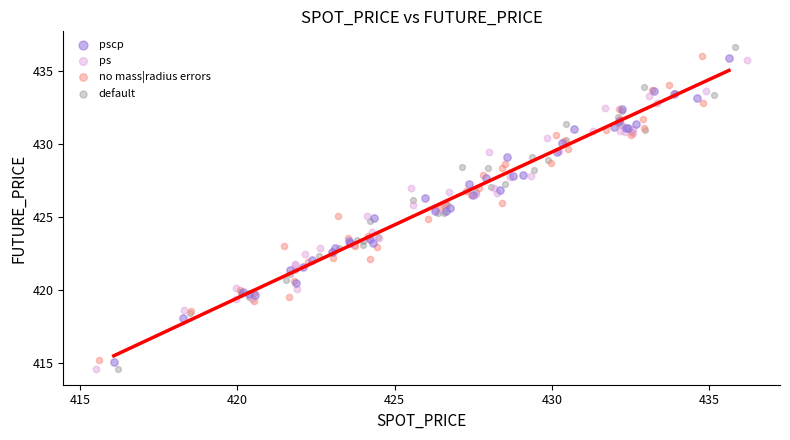

Which series has the widest spread of Y values?

default